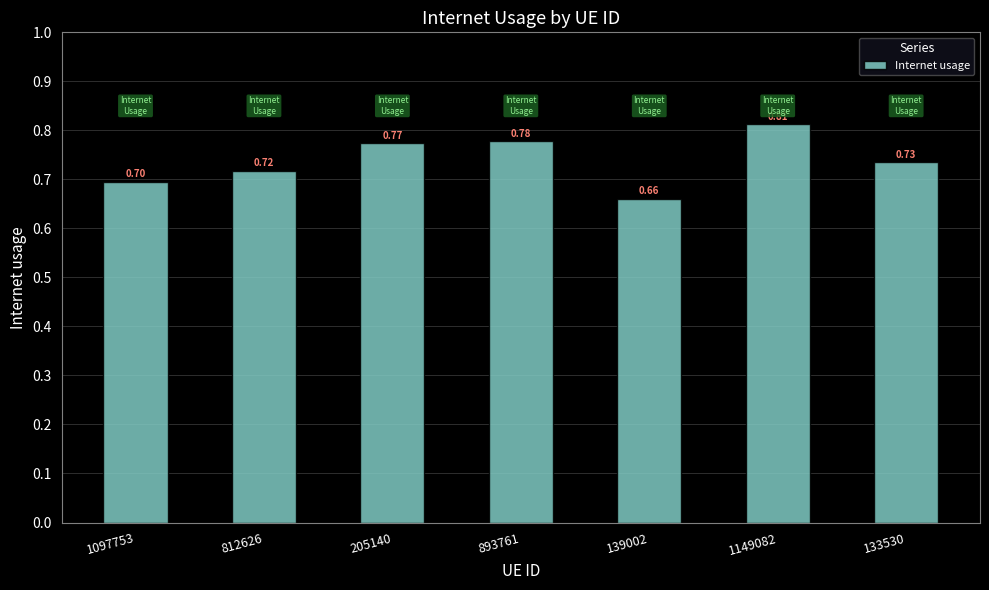

Between 205140 and 1097753, which is larger?

205140